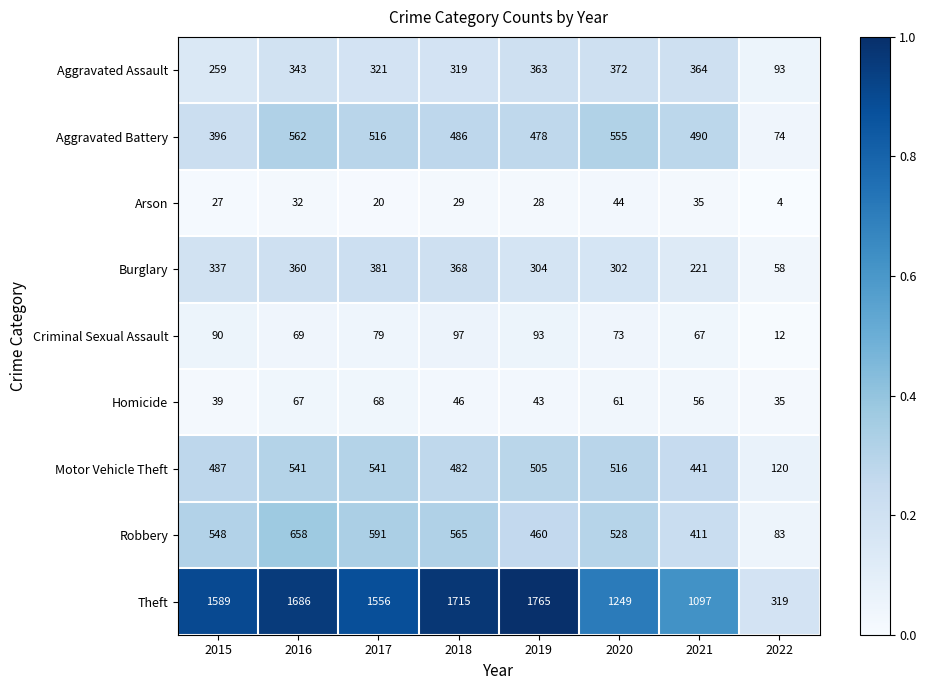

What is the average value of the Aggravated Assault series?

304